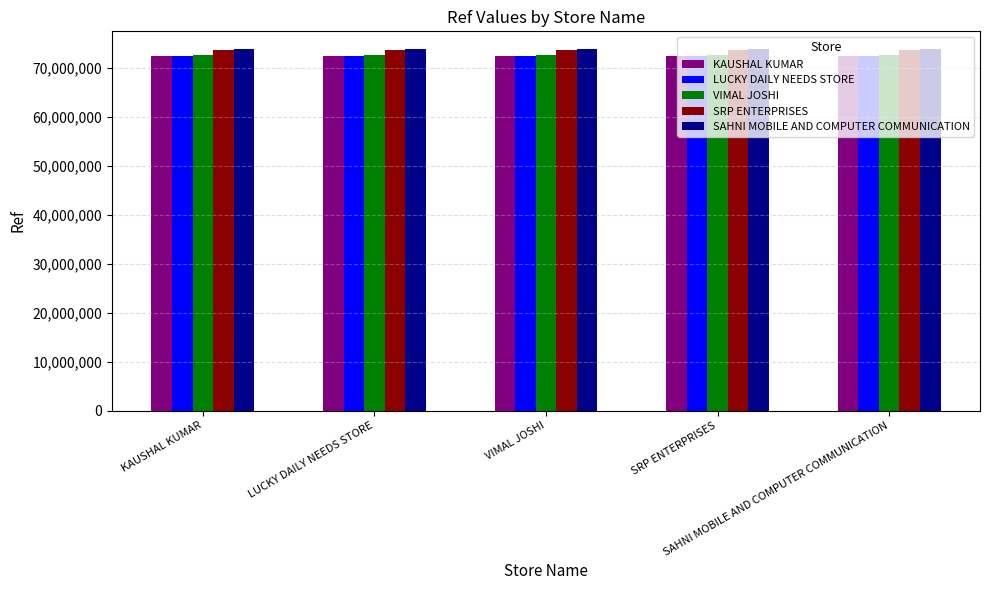

What is the greatest value displayed?

73817592